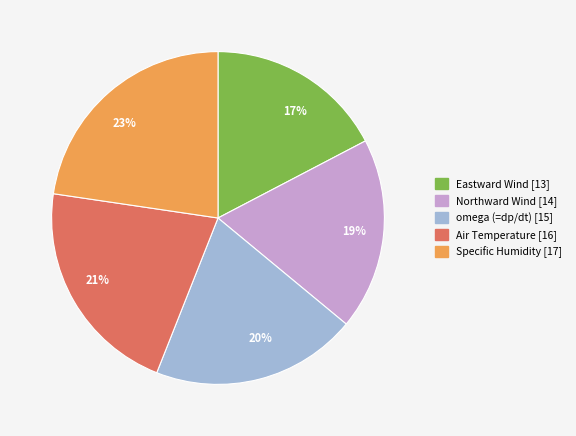

Which has a higher value, Northward Wind or Eastward Wind?

Northward Wind